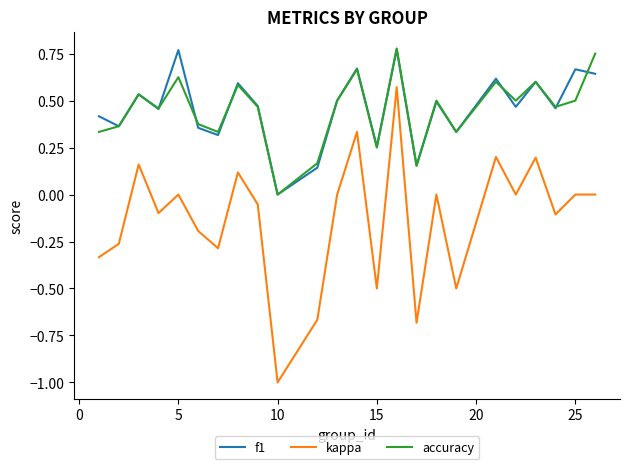

True or false: kappa and f1 intersect in this chart.

False